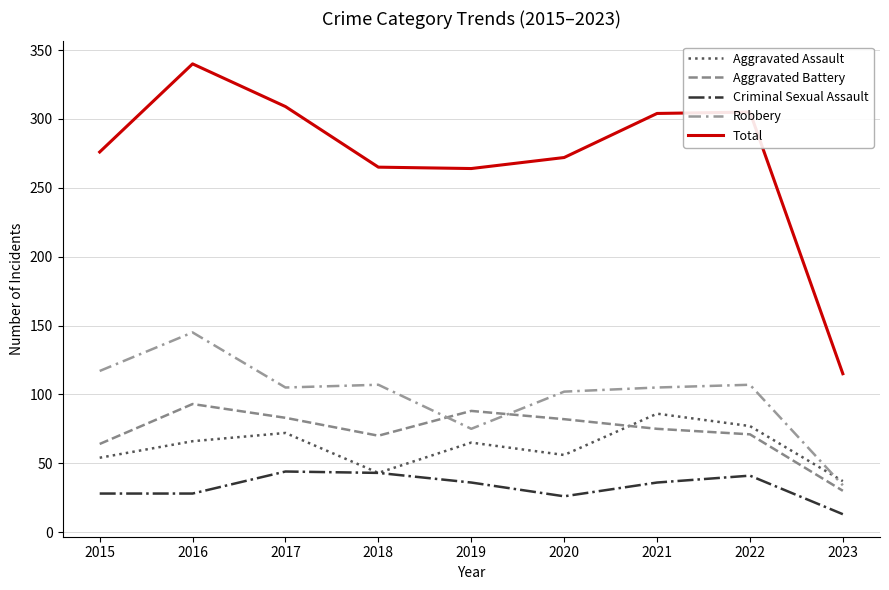

At which label does Robbery first exceed 105?

2015